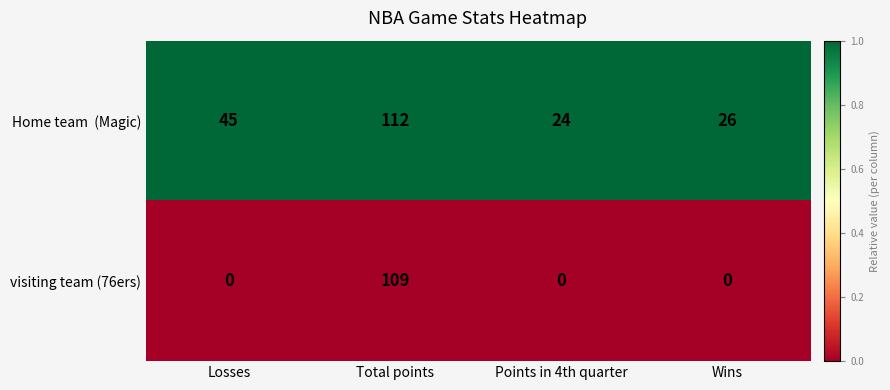

What is the total value across all series at Losses?

45